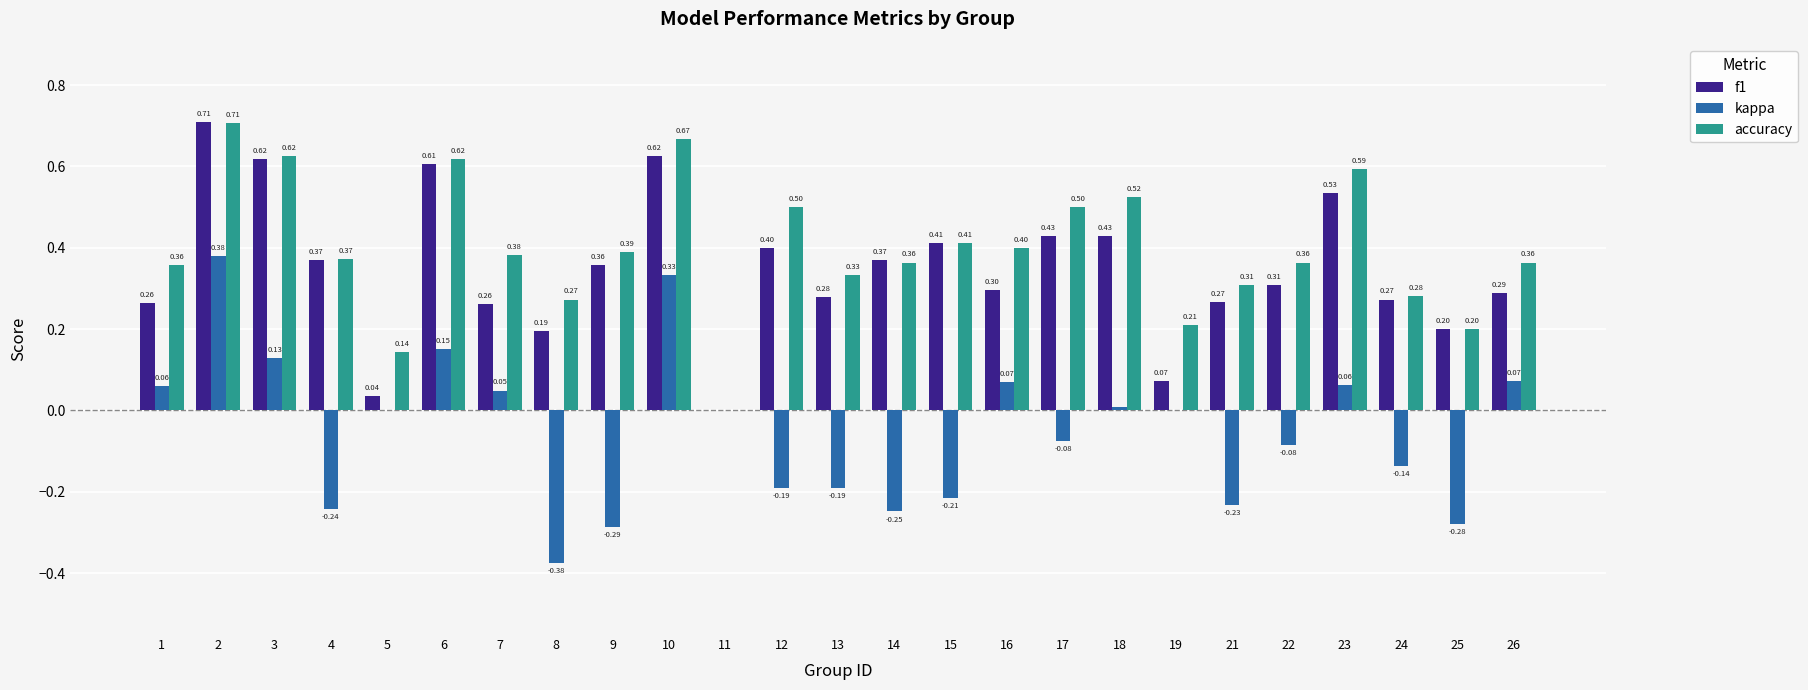

Which series has the largest total across all categories?

accuracy